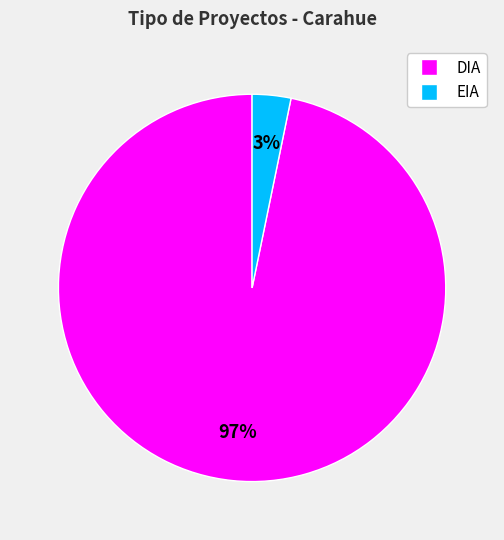

Rank the categories by value from highest to lowest.

DIA, EIA